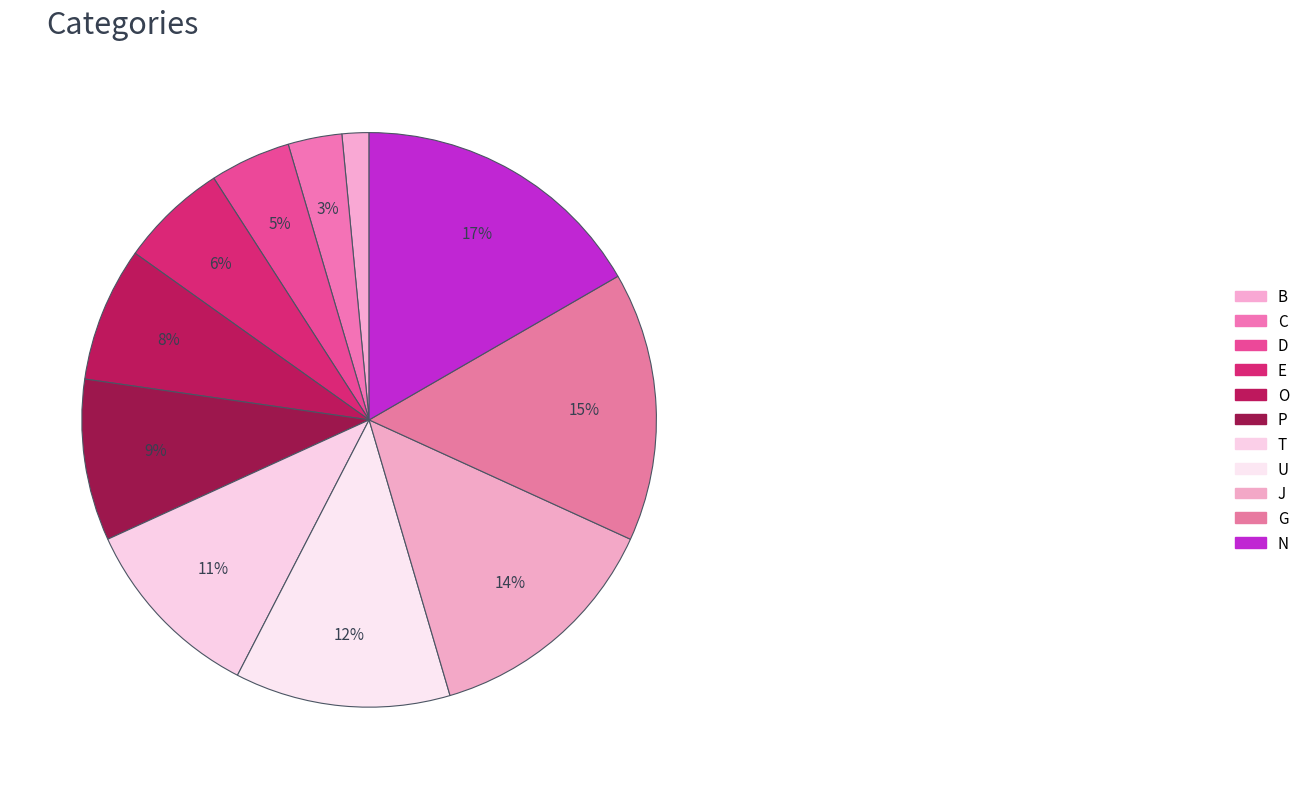

Does any single category account for the majority?

No